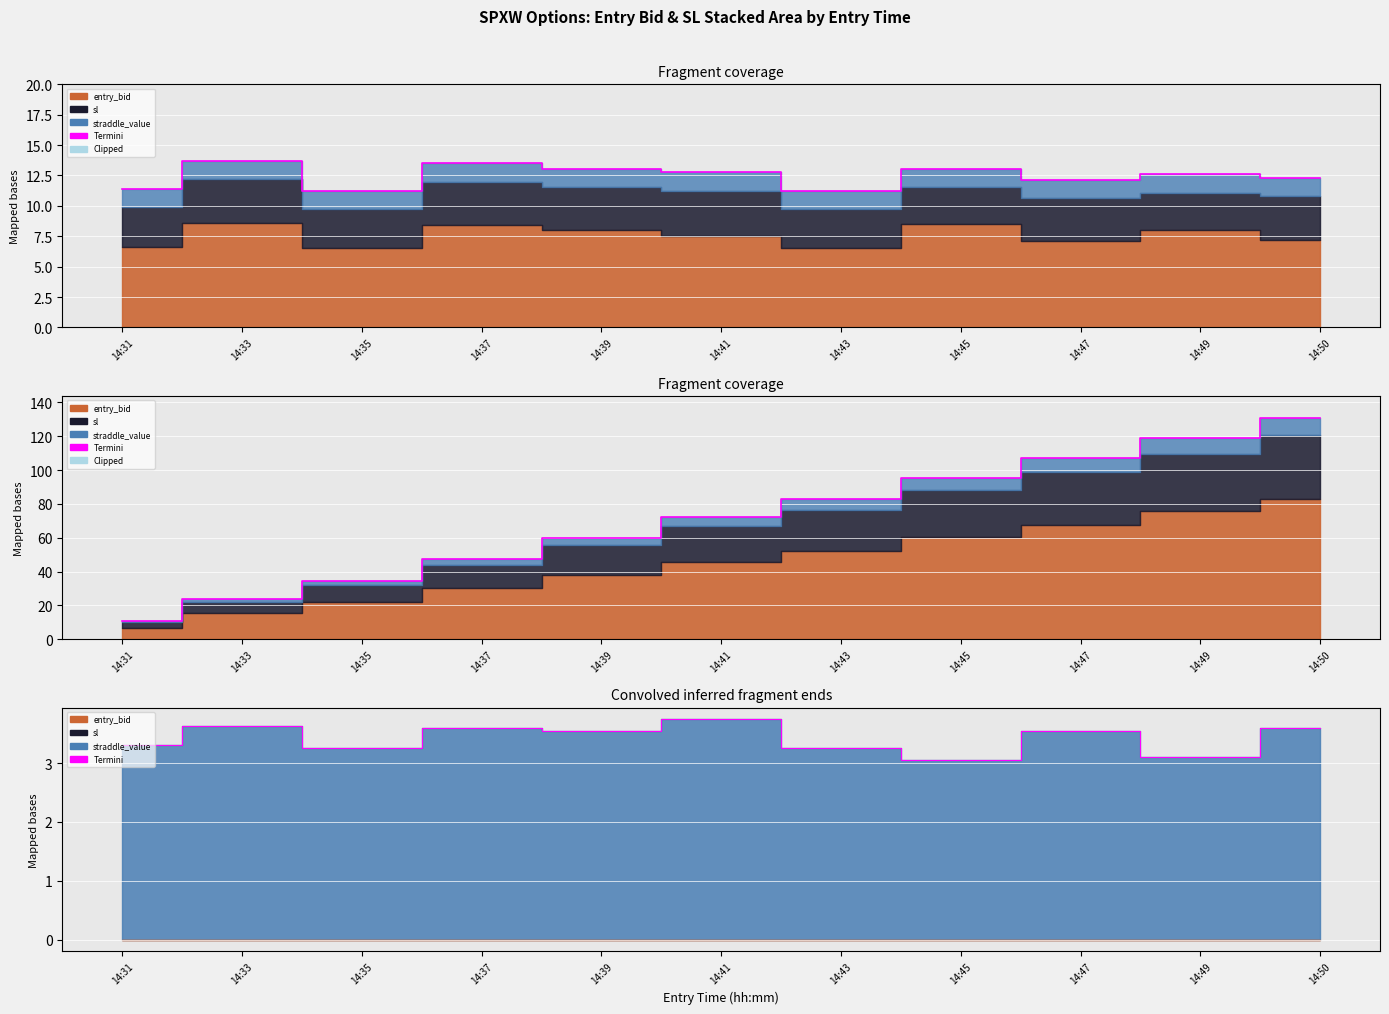

At which category does the data reach its first local valley?

14:35